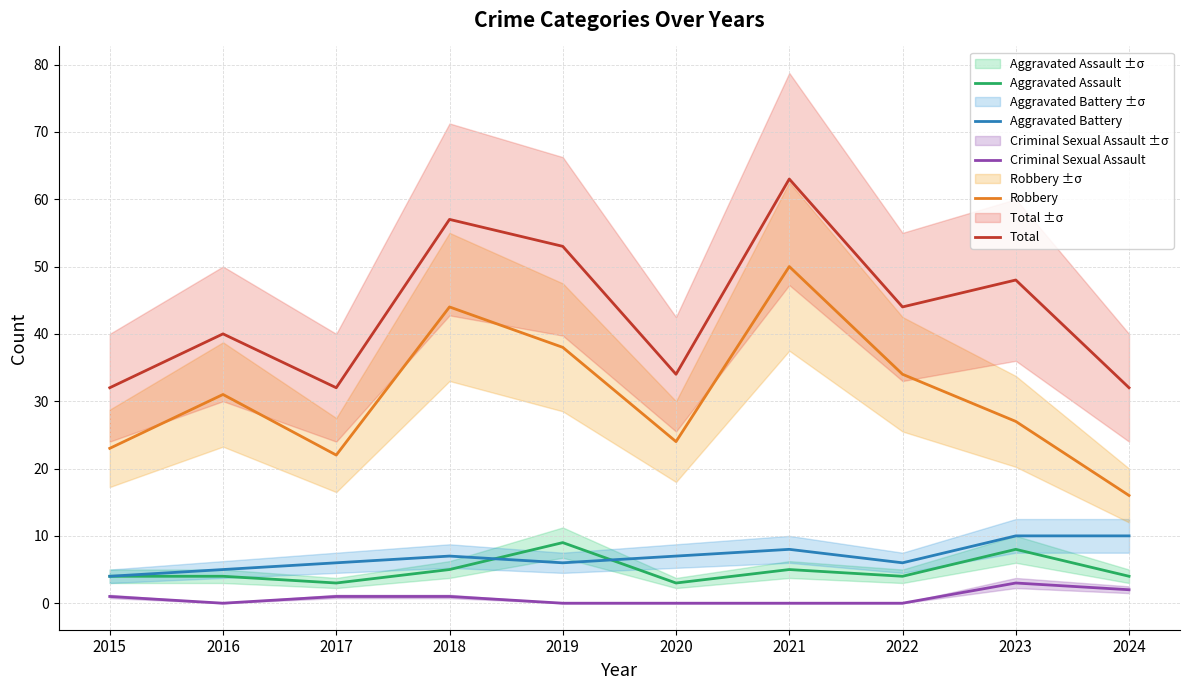

Does the chart have visible grid lines?

Yes